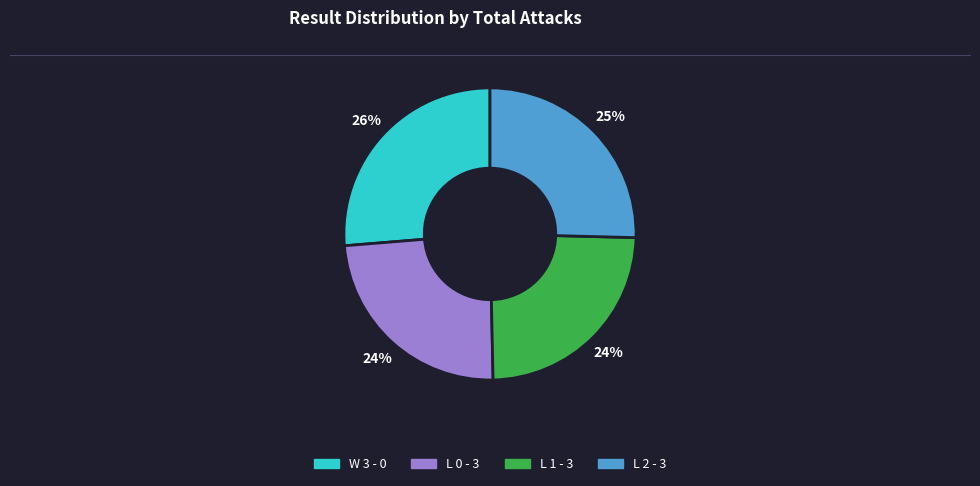

Does any single category account for the majority?

No